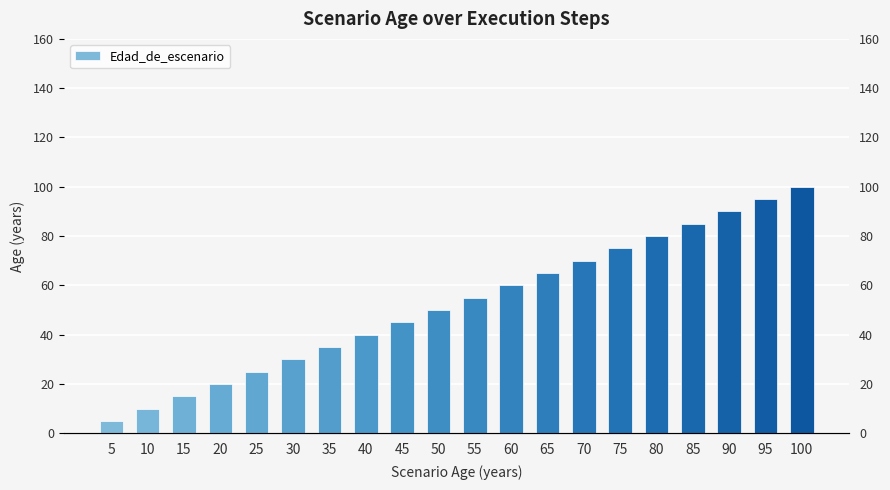

The value at 65 is 113. True or false?

False